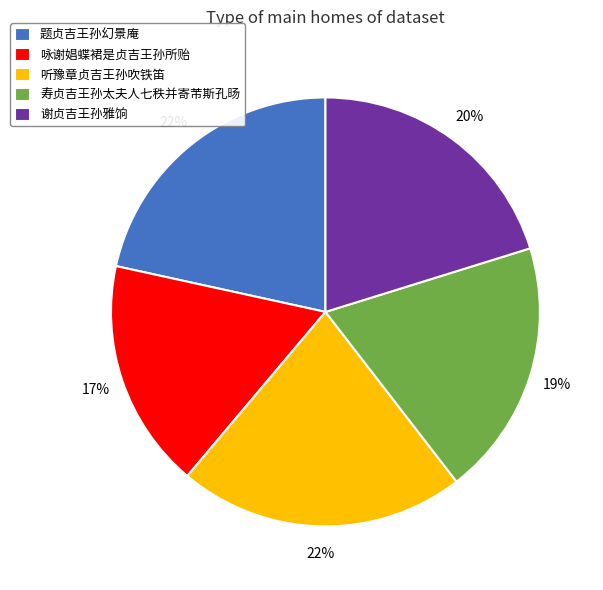

To the nearest percent, what percentage of the pie is 寿贞吉王孙太夫人七秩并寄芾斯孔旸?

19%